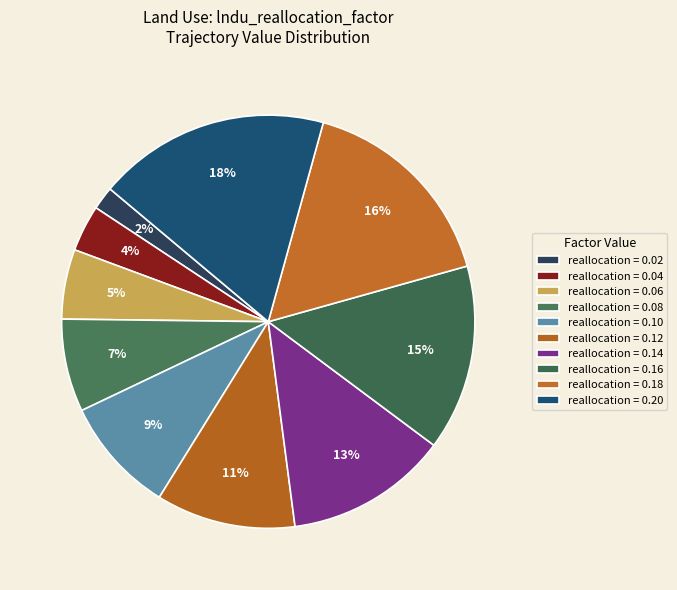

How many segments does this pie chart have?

10